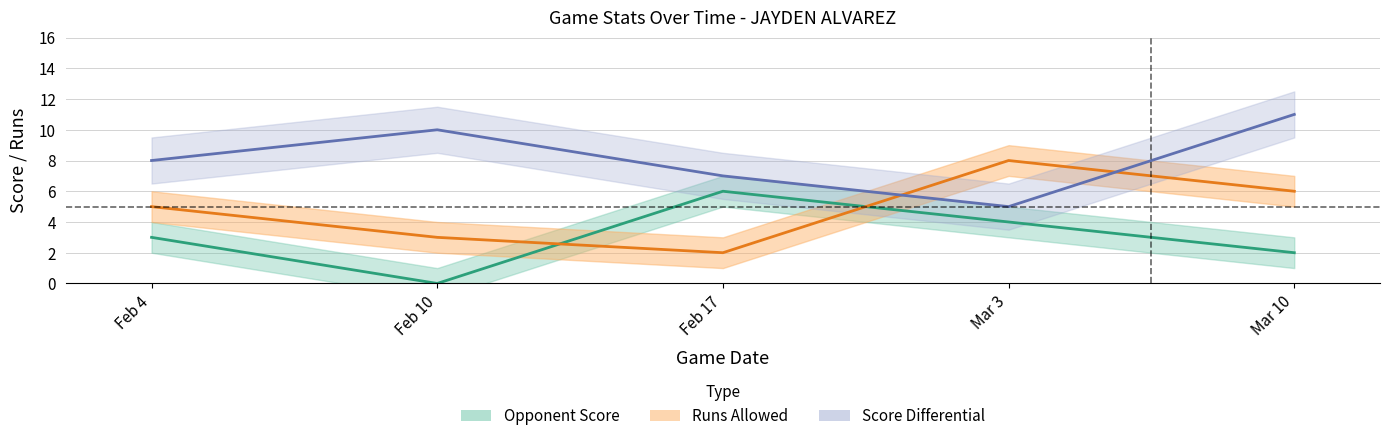

Reading right to left, extract all data points from this chart.

Opponent Score: Mar 10=2	Mar 3=4	Feb 17=6	Feb 10=0	Feb 4=3
Runs Allowed: Mar 10=6	Mar 3=8	Feb 17=2	Feb 10=3	Feb 4=5
Score Differential: Mar 10=11	Mar 3=5	Feb 17=7	Feb 10=10	Feb 4=8